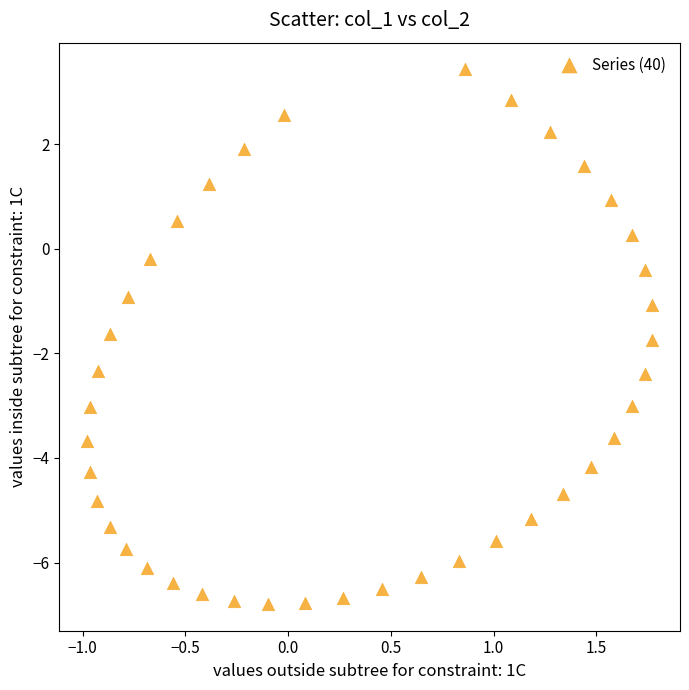

What is the range of X values (max minus min)?

2.7